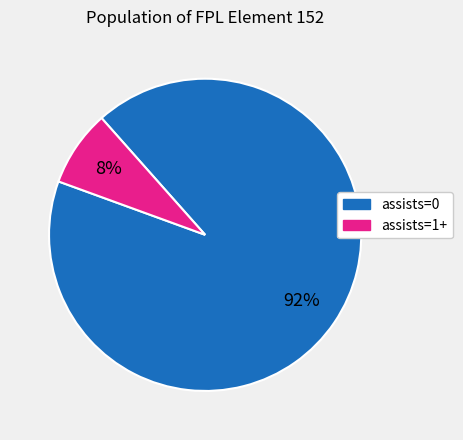

Count the number of slices in the pie.

2